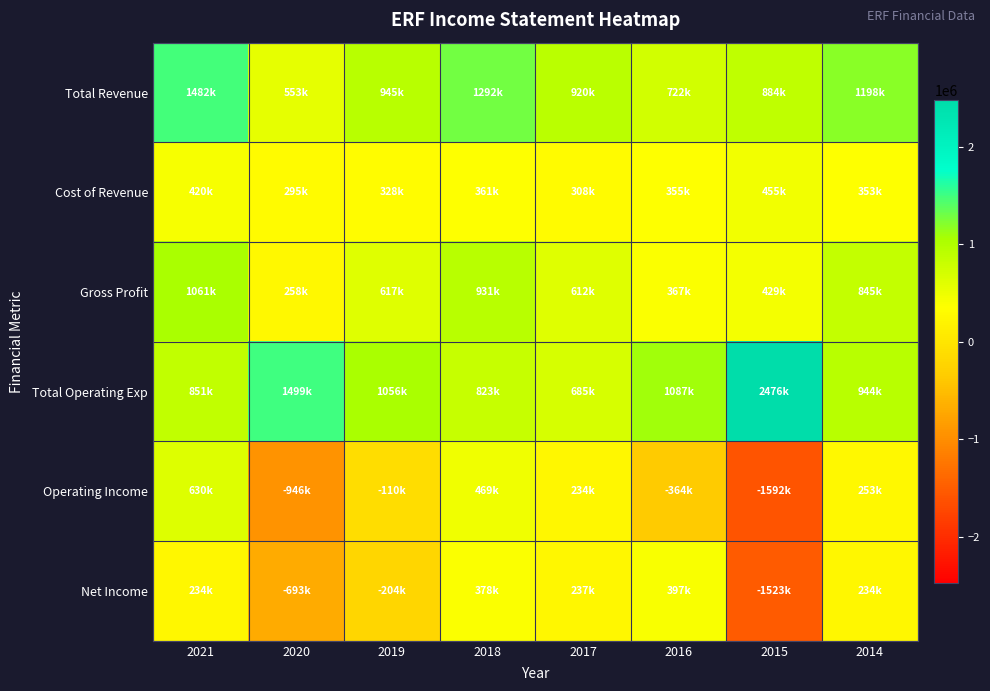

At which category is the sum across all series the highest?

2021